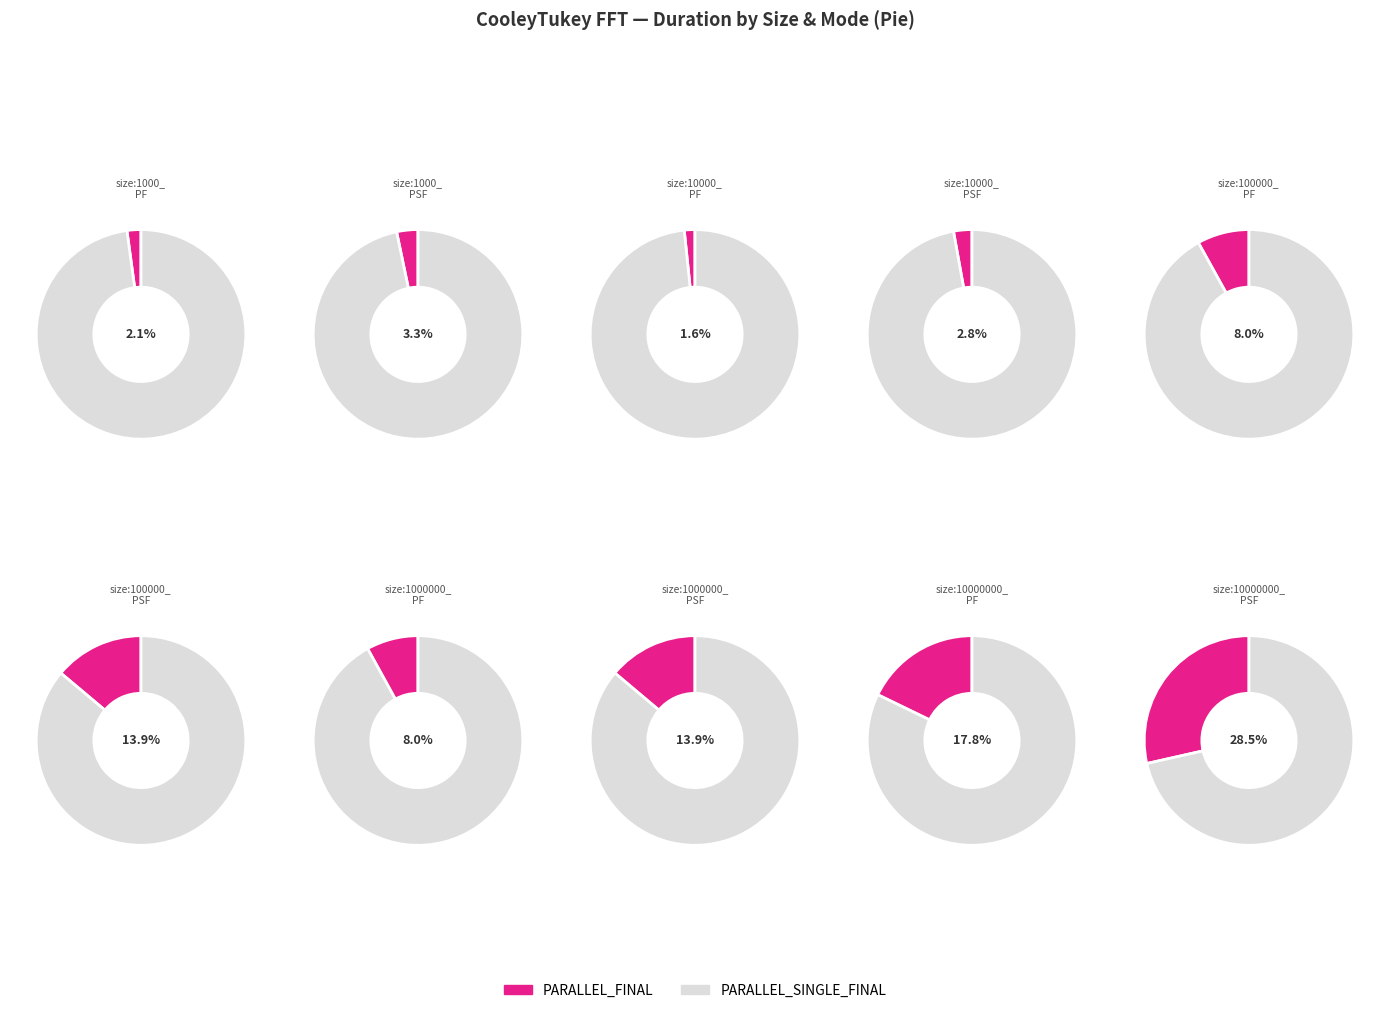

What is the change in value from size:1000_ PARALLEL_FINAL to size:10000_ PARALLEL_SINGLE_FINAL?

+1.1